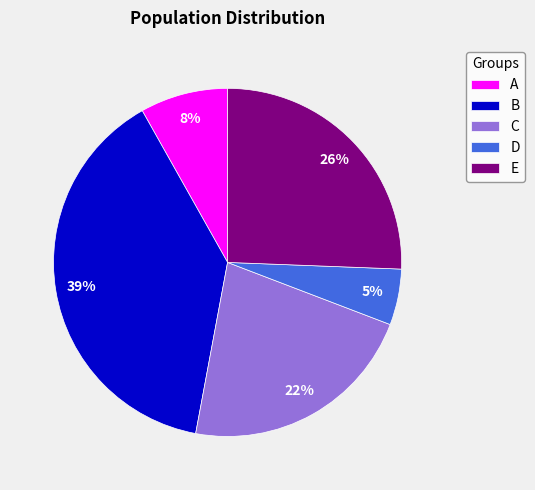

Count the number of slices in the pie.

5